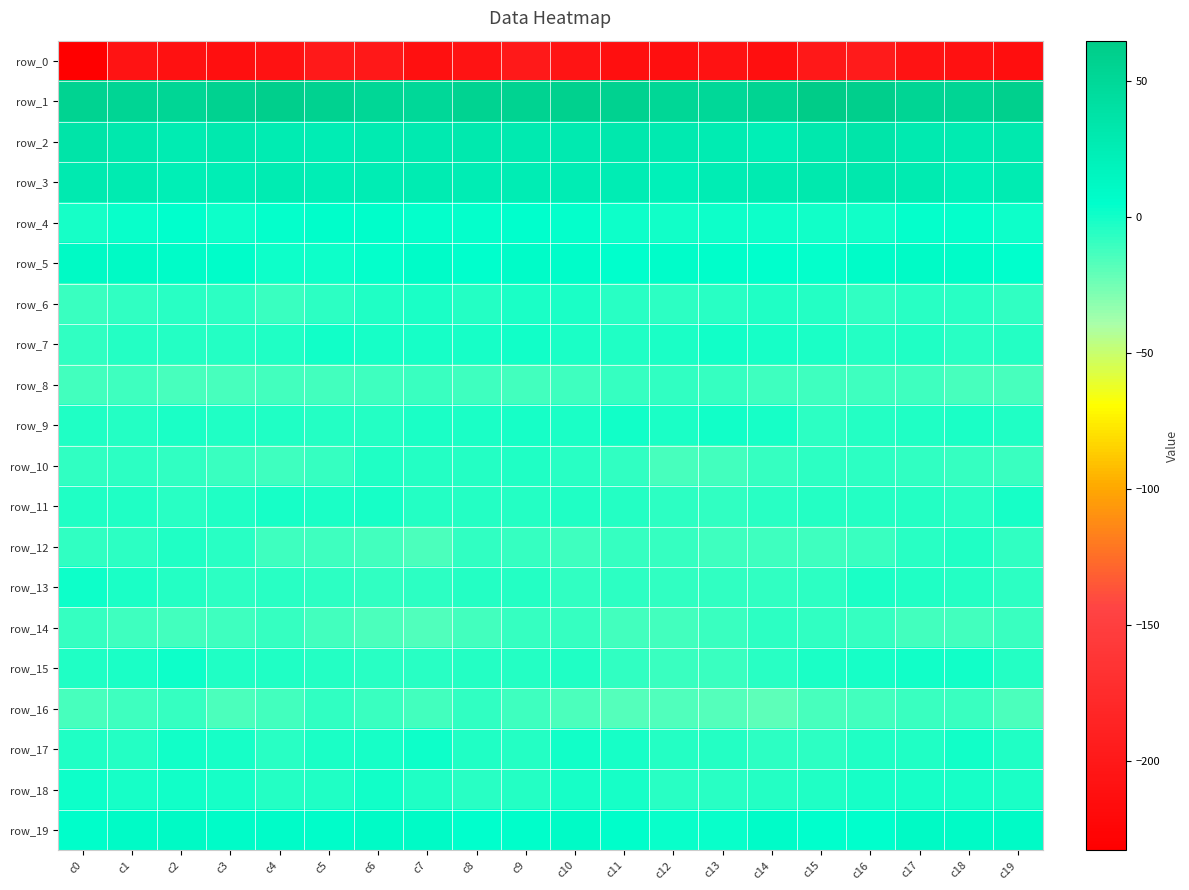

What is the average value of the row_15 series?

-3.8